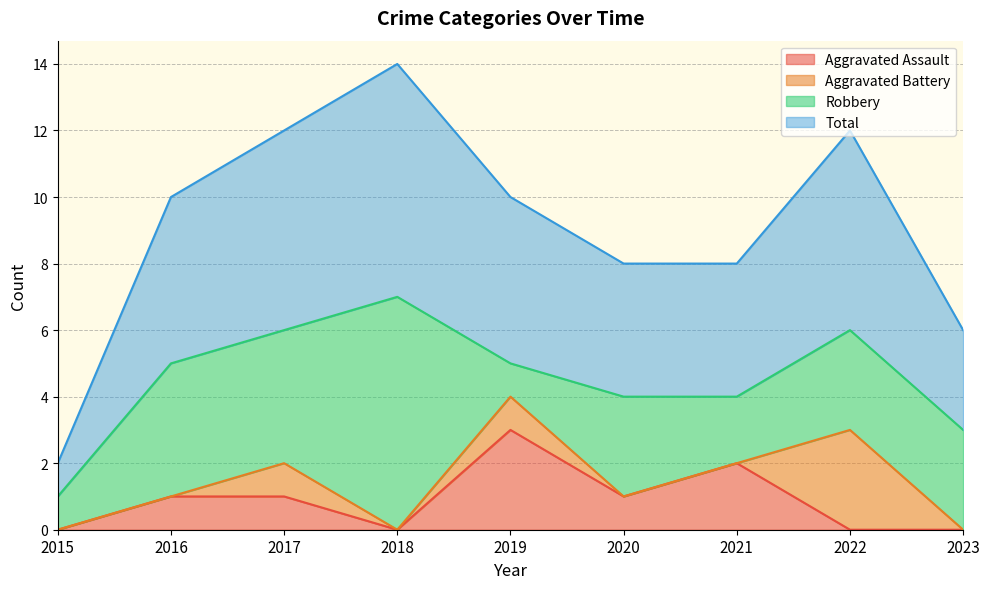

True or false: Total and Aggravated Assault intersect in this chart.

False